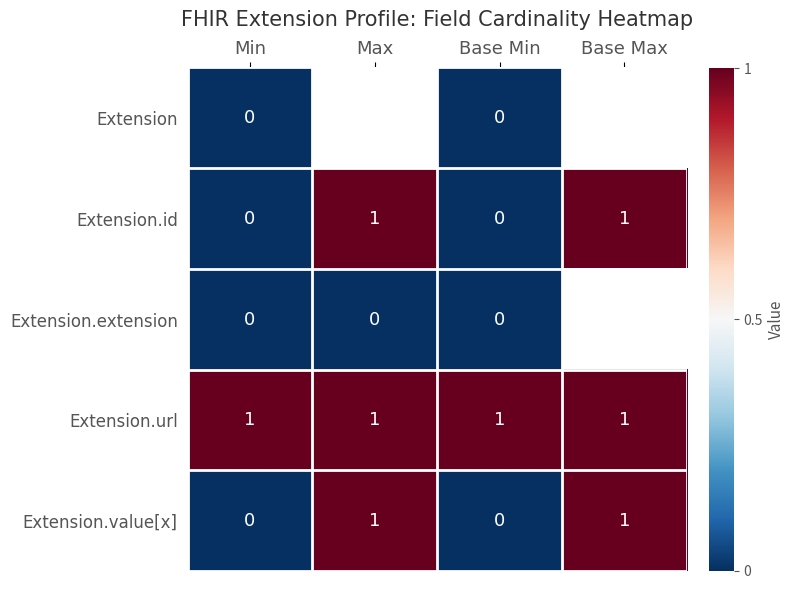

Is the value of Extension at Base Min greater than the value of Extension.value[x] at Base Max?

No